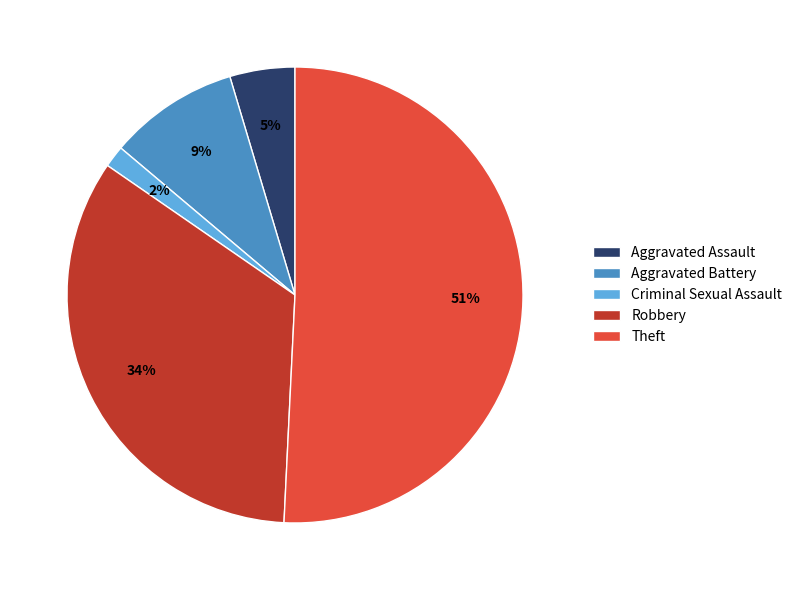

To the nearest percent, what percentage of the pie is Criminal Sexual Assault?

2%